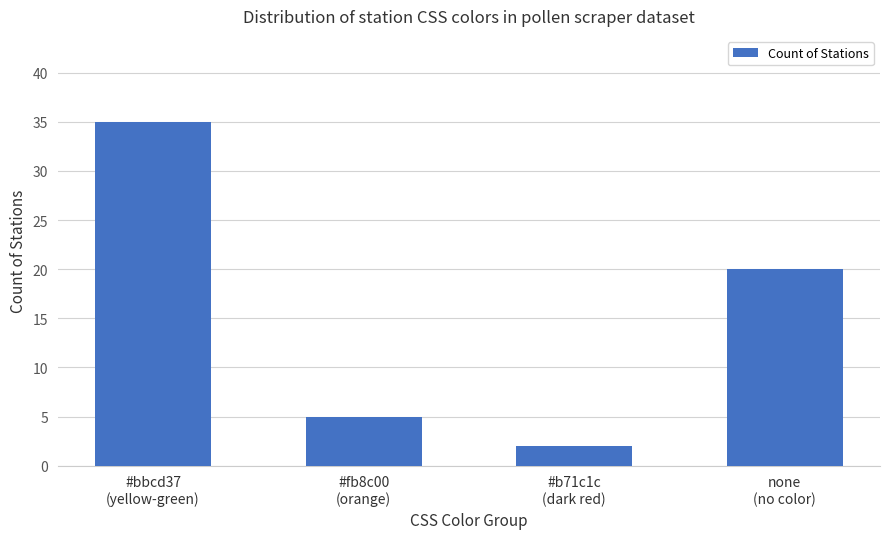

Does the chart contain any negative values?

No